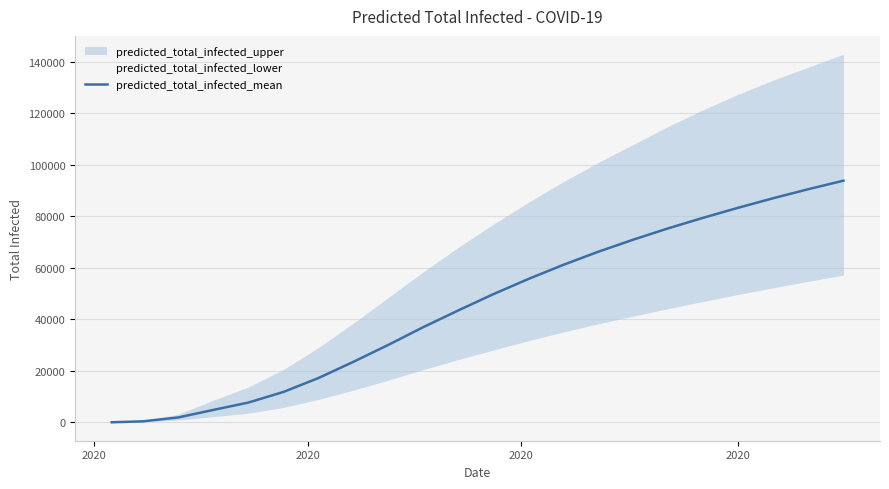

What is the maximum value for predicted_total_infected_mean?

93900